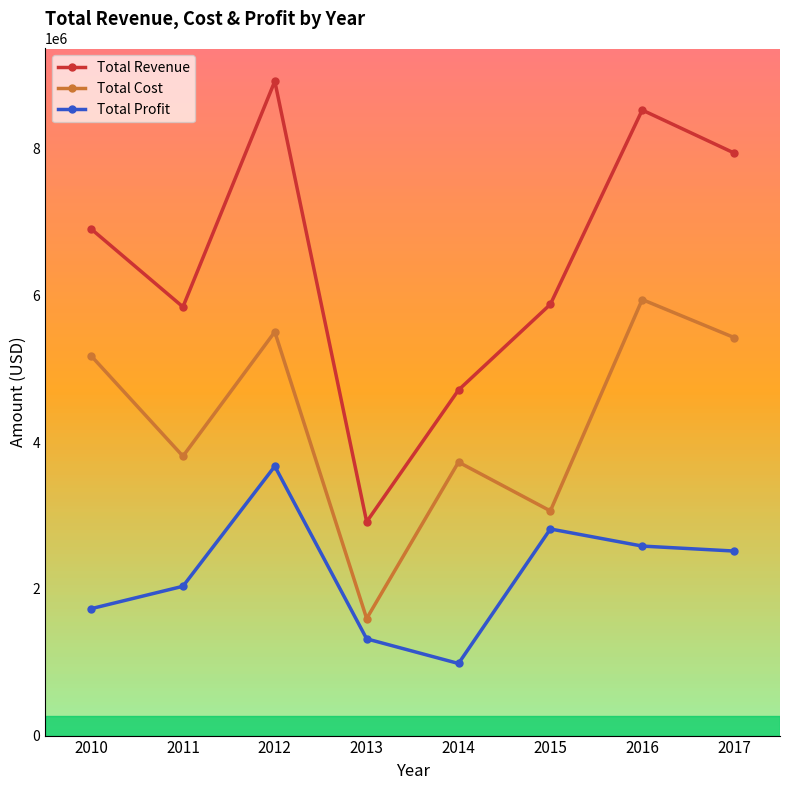

What is the difference between the Total Profit values at 2017 and 2012?

1155621.7